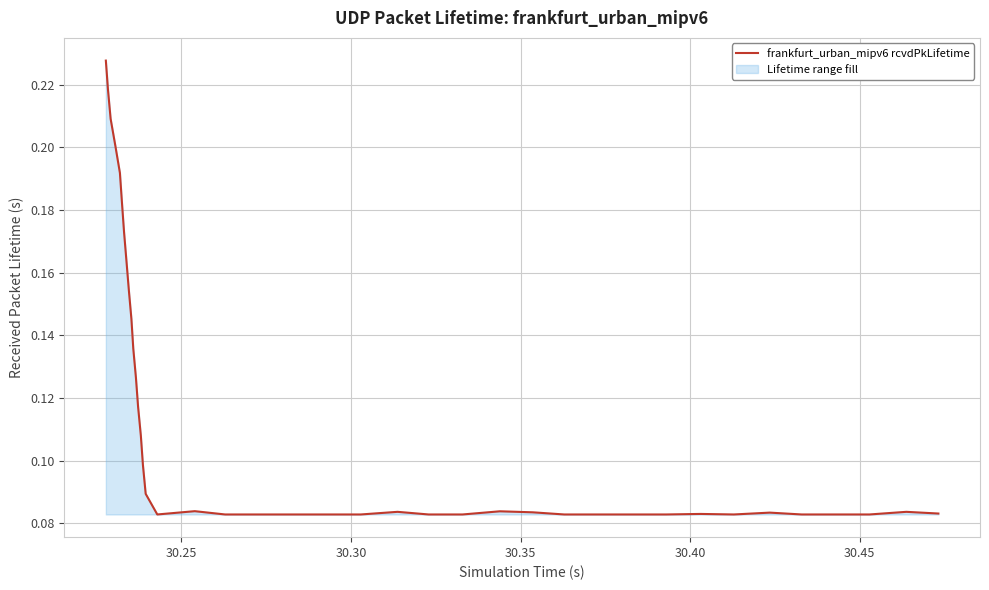

Reading right to left, transcribe all the data shown in this chart.

0.1	0.1	0.1	0.1	0.1	0.1	0.1	0.1	0.1	0.1	0.1	0.1	0.1	0.1	0.1	0.1	0.1	0.1	0.1	0.1	0.1	0.1	0.1	0.1	0.1	0.1	0.1	0.1	0.1	0.1	0.1	0.2	0.2	0.2	0.2	0.2	0.2	0.2	0.2	0.2